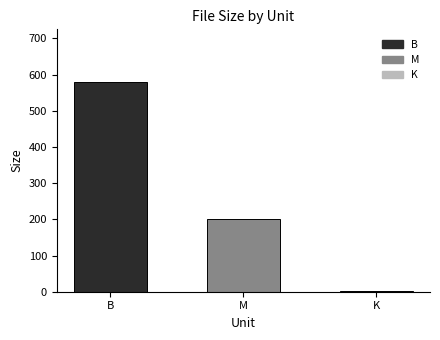

Which category has the highest value across all series?

B